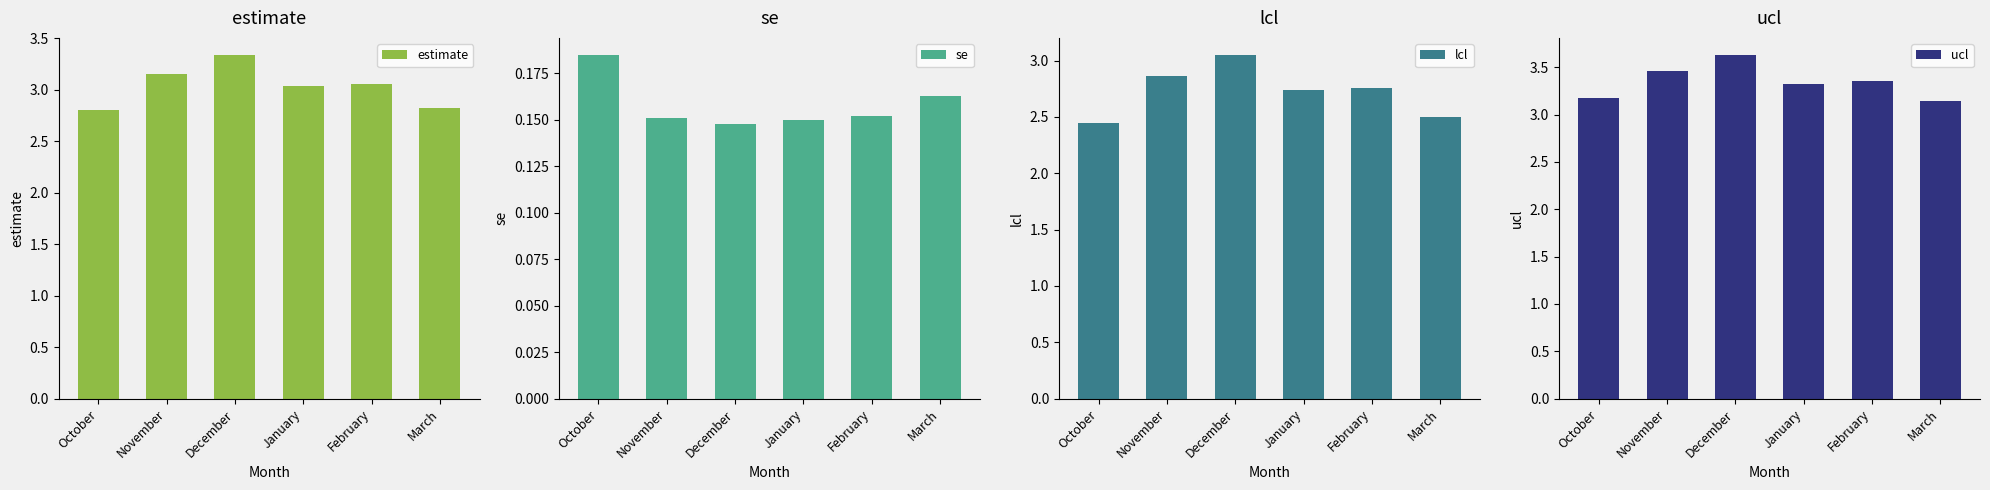

How many groups of bars are there?

6